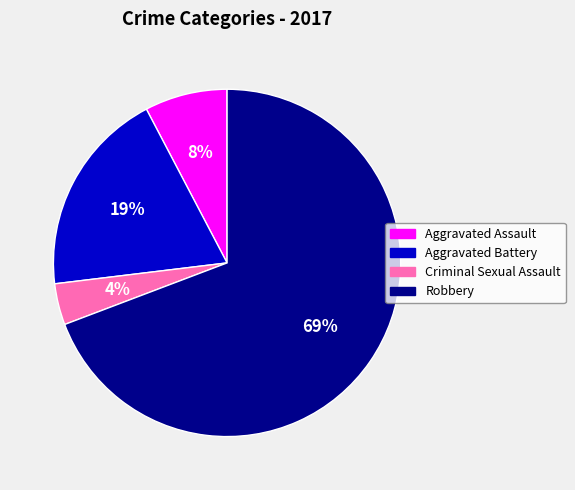

Between Robbery and Aggravated Battery, which is larger?

Robbery